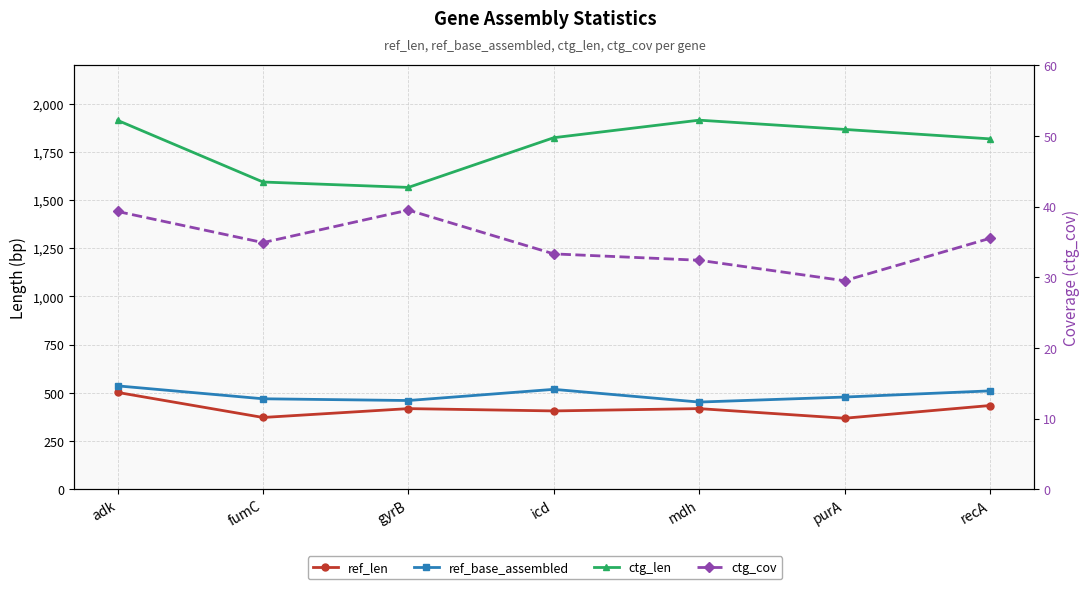

At which category does ctg_len reach its first local peak?

mdh